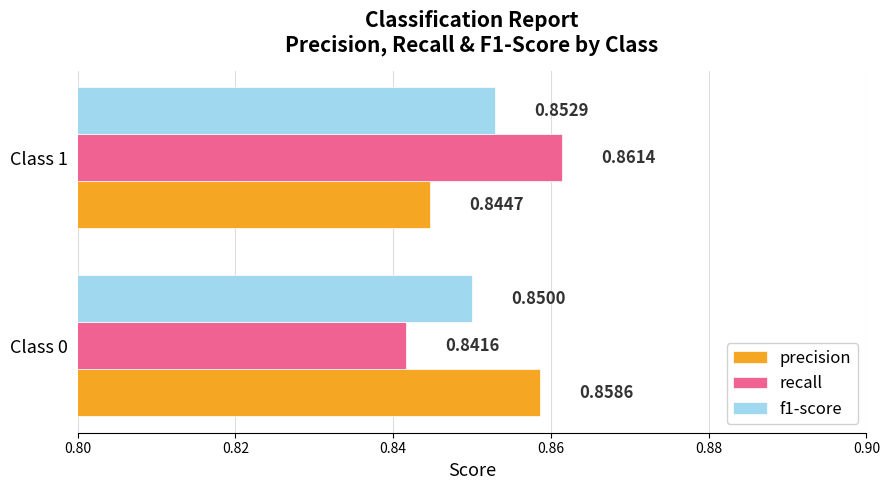

What is the sum of the recall values at Class 1 and Class 0?

1.7